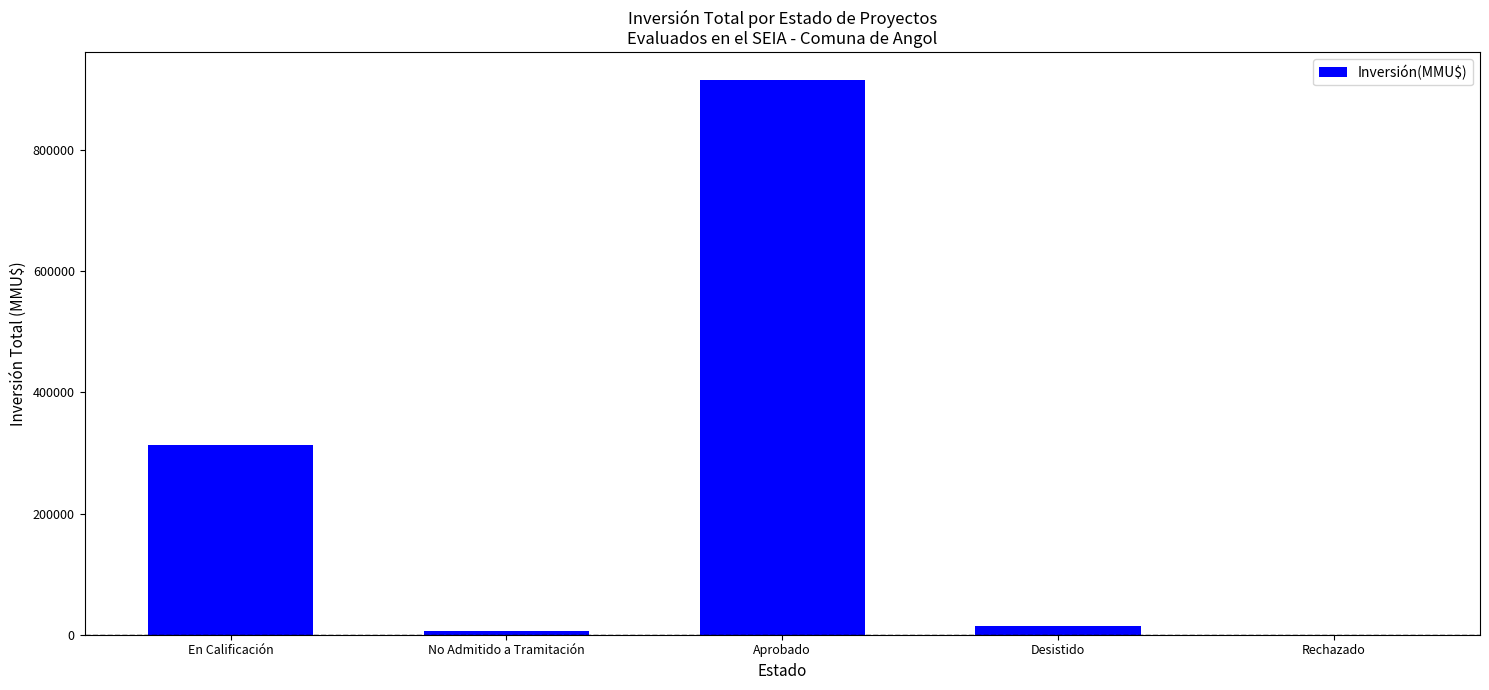

What is the approximate value at Aprobado?

916055